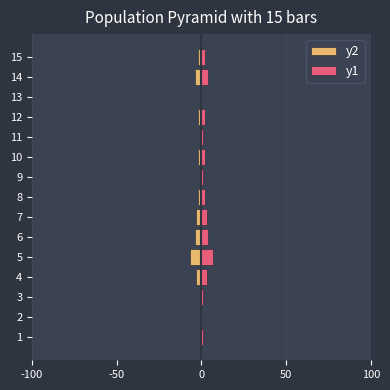

List the series in order of their peak value, highest first.

y1, y2